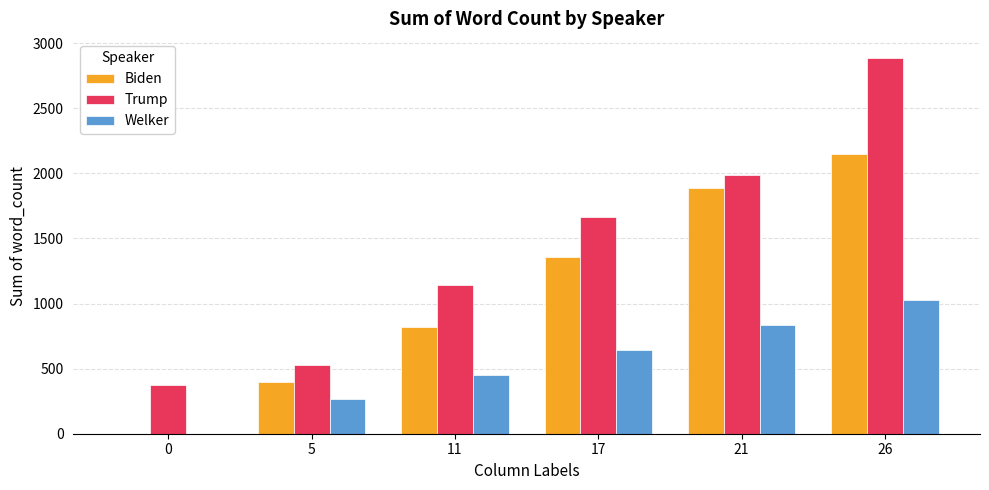

What is the sum of all Welker values?

3220